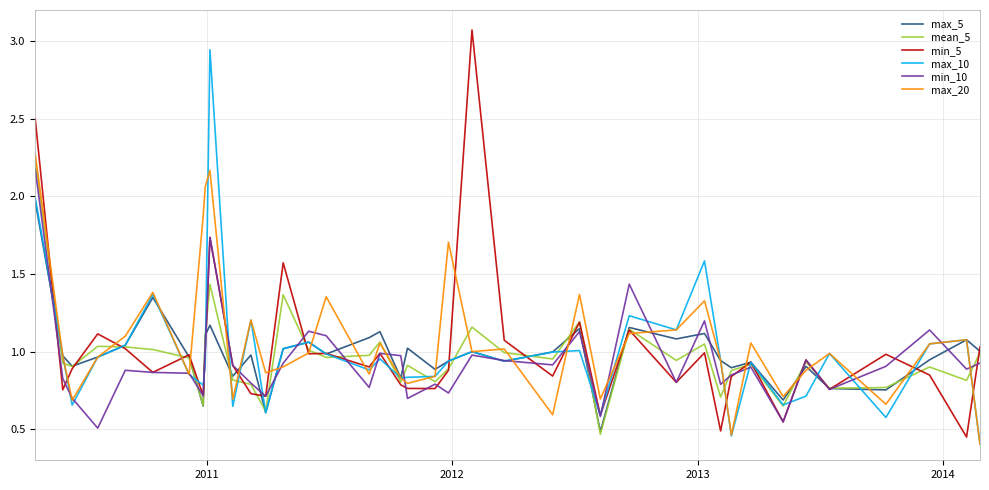

Is this an area chart (filled region under the line)?

No